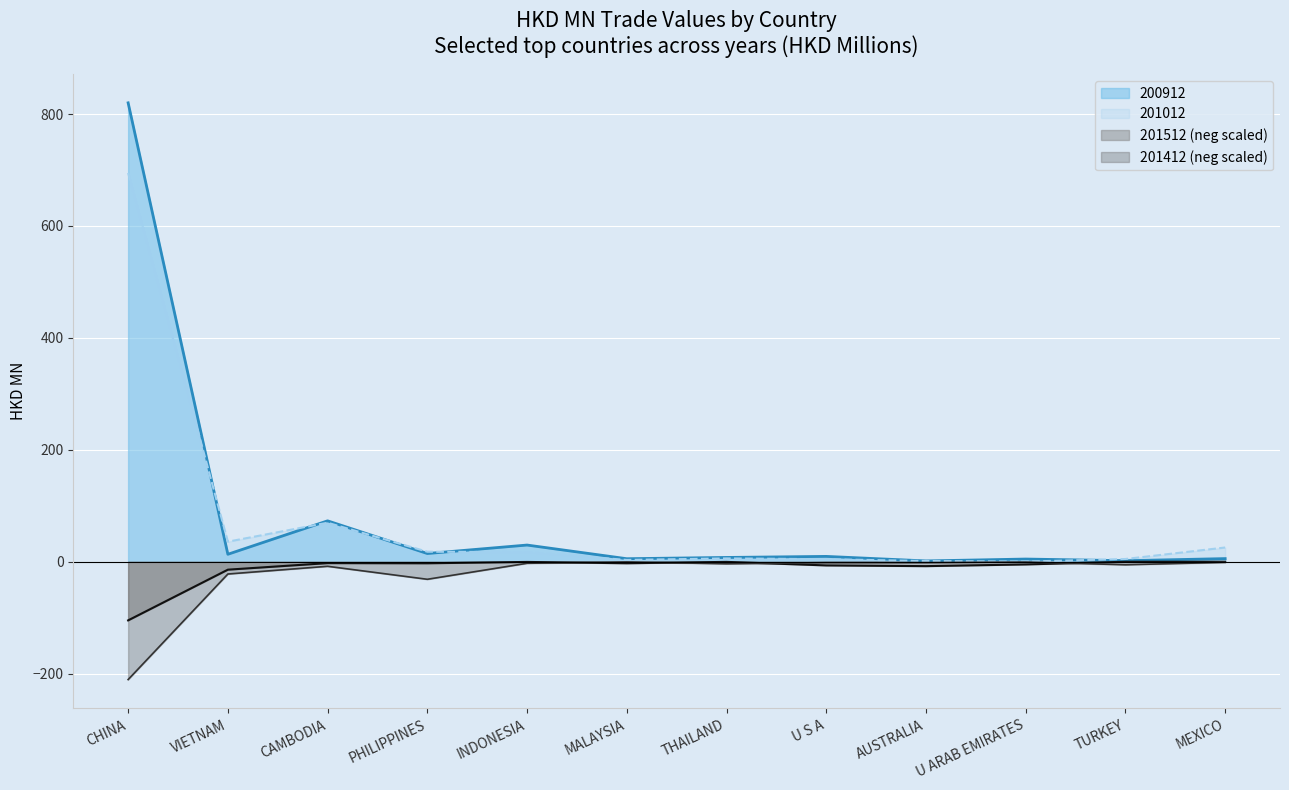

True or false: 201512 and 200912 cross at least once.

False